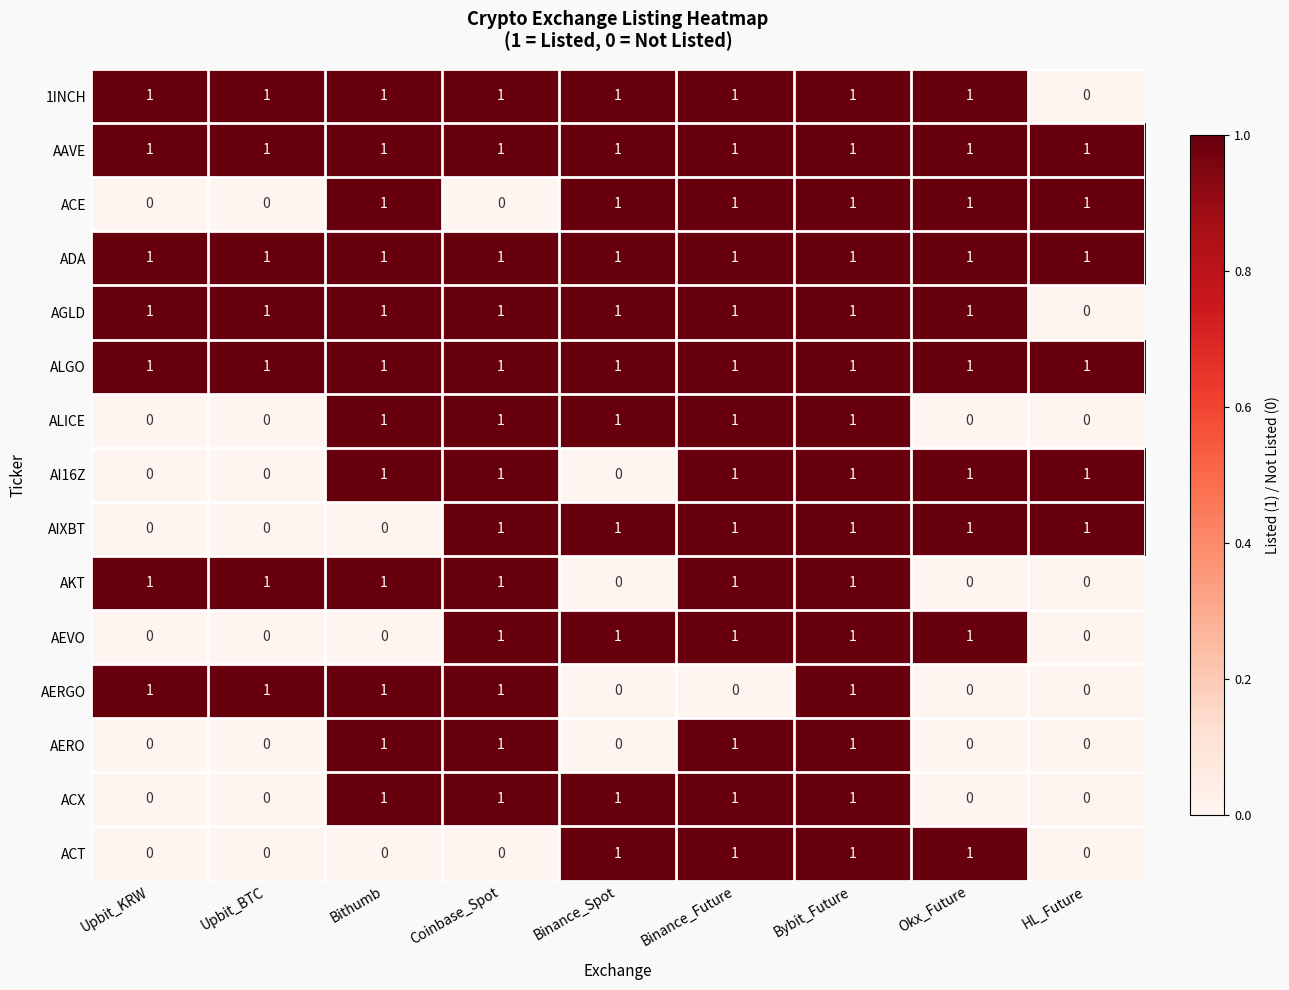

The 1INCH series shows 1 at Upbit_KRW. True or false?

True